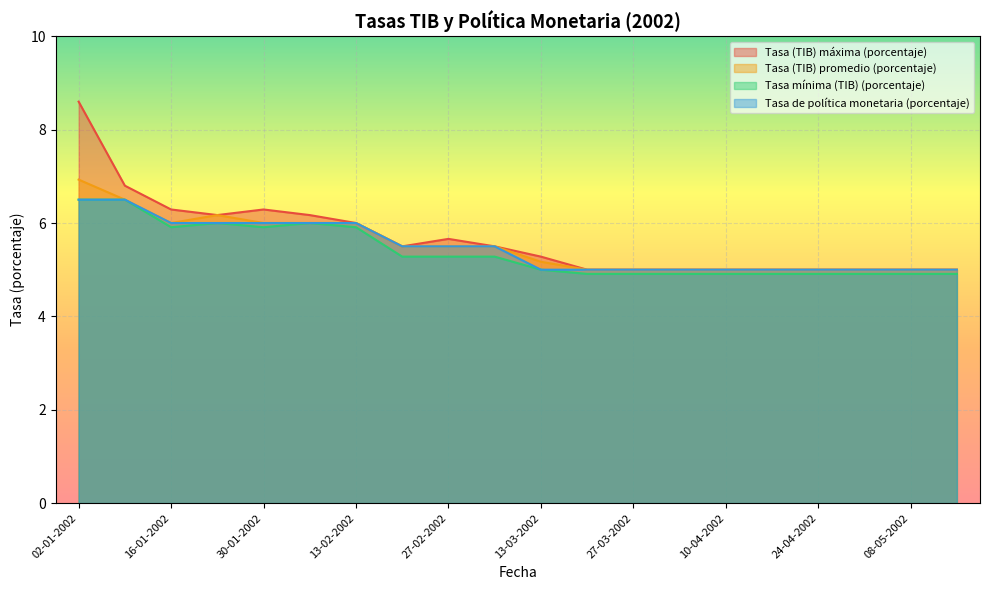

What is the difference between the highest and lowest values at 01-05-2002?

0.1